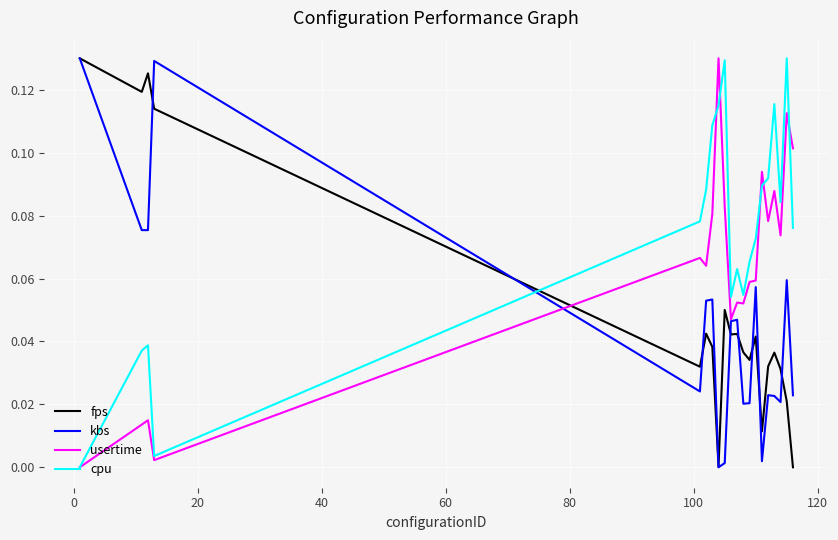

Which series has the largest total across all categories?

cpu